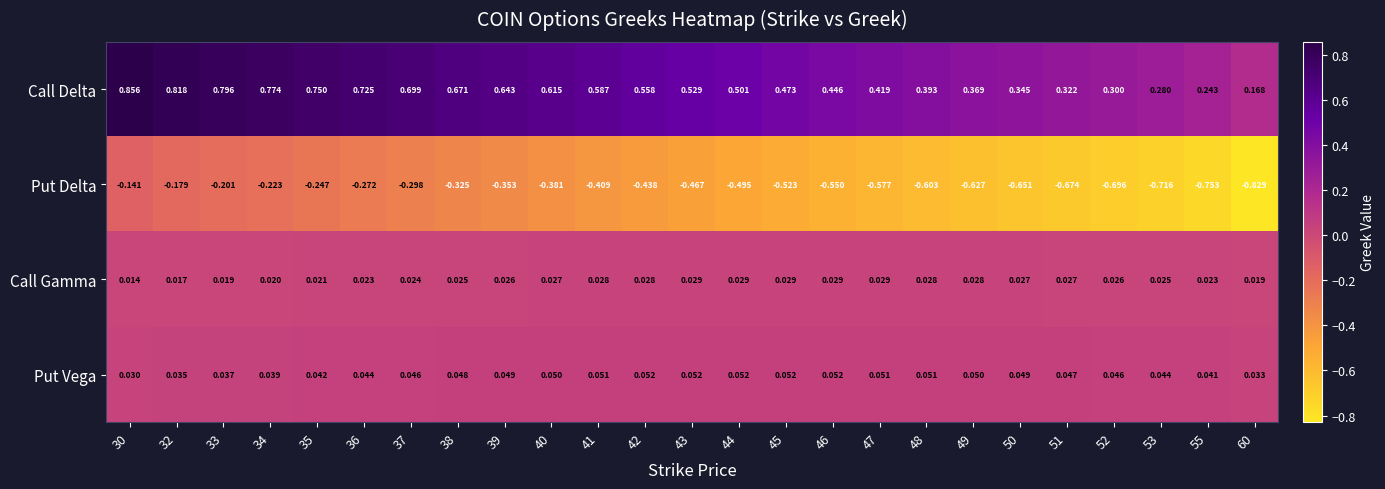

At 46, list the series in order from smallest to largest.

Put Delta, Call Gamma, Put Vega, Call Delta